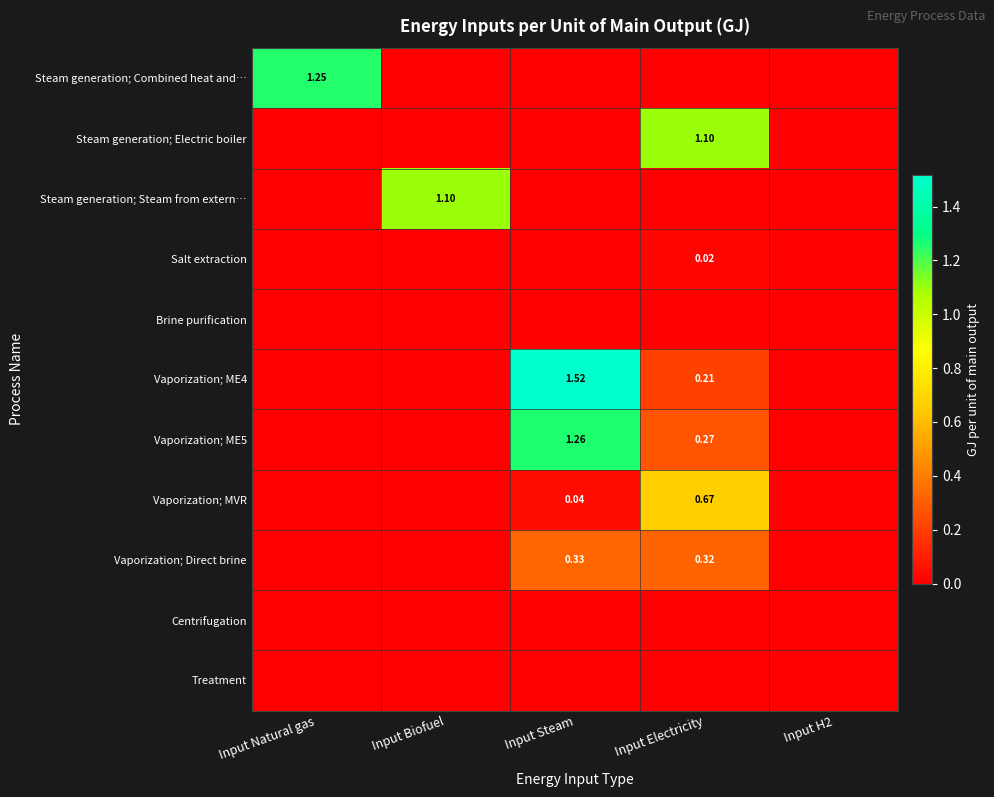

At how many categories does at least one series exceed 0?

4